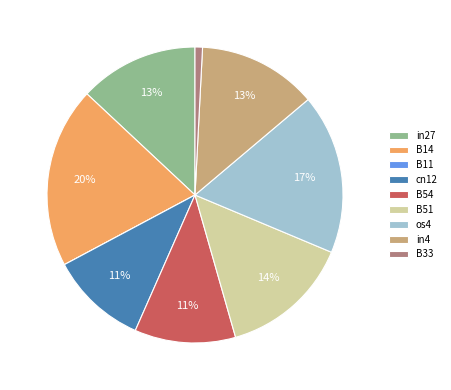

The in4 slice represents 13% of the pie. True or false?

True